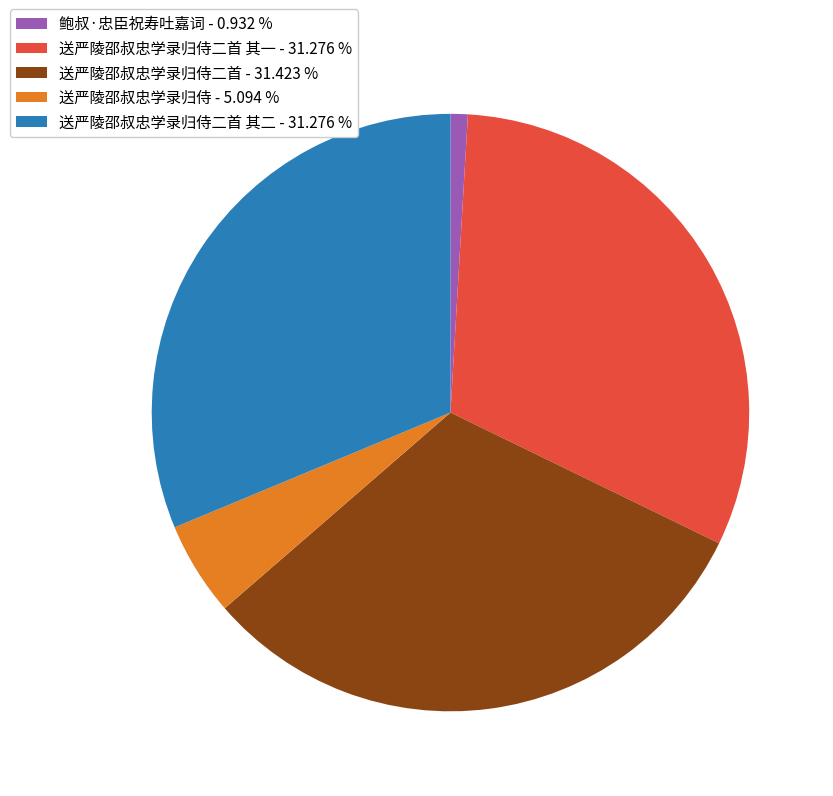

Does 送严陵邵叔忠学录归侍 - 5.094 % account for over 50% of the chart?

No